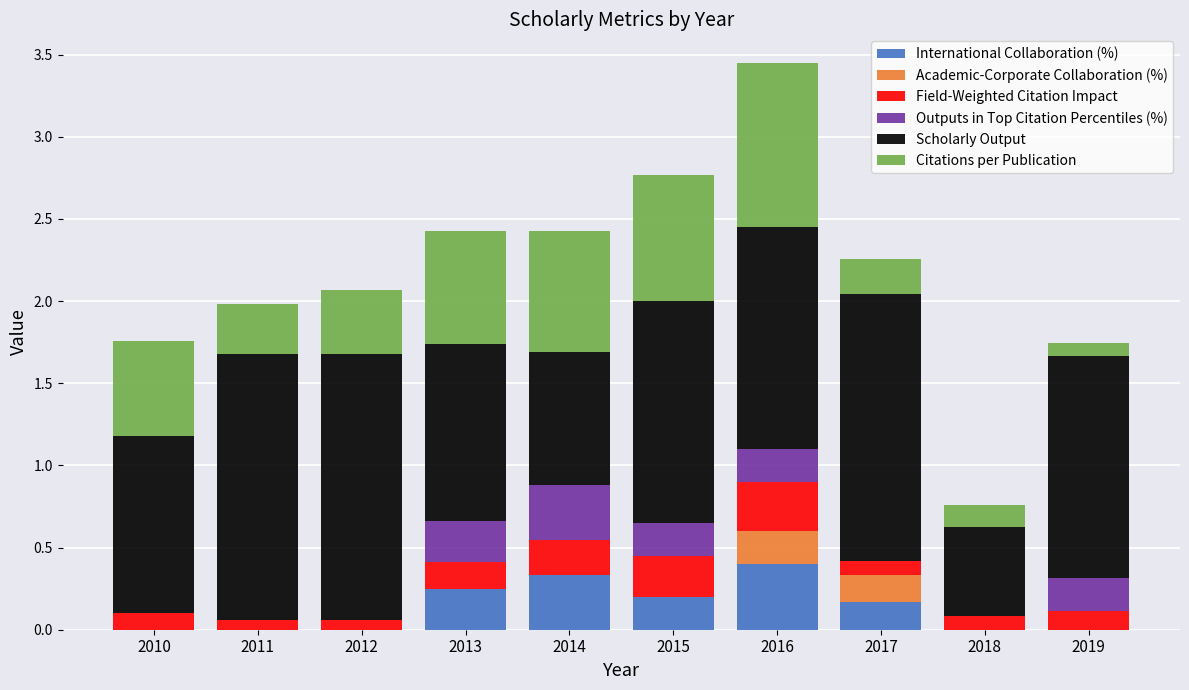

The International Collaboration (%) series shows 0.0 at 2012. True or false?

True